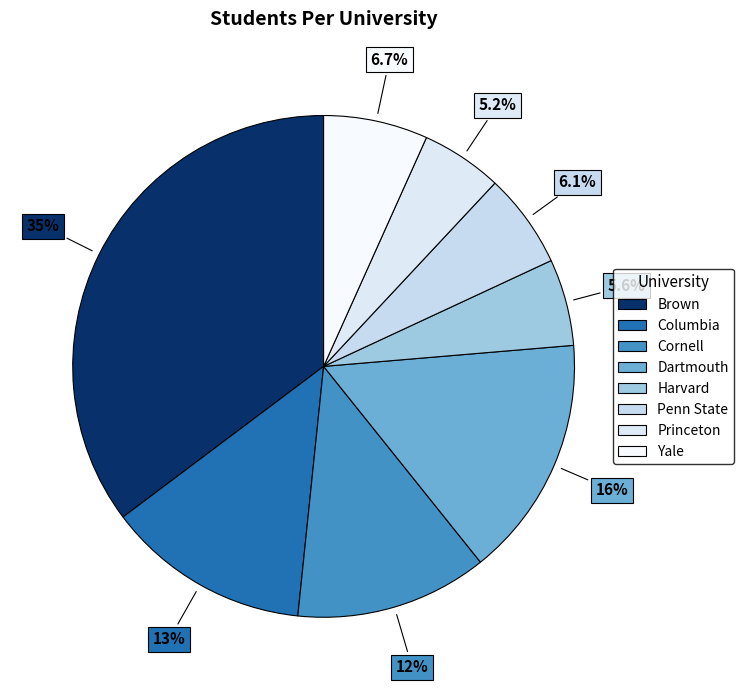

How many slices are in this pie chart?

8